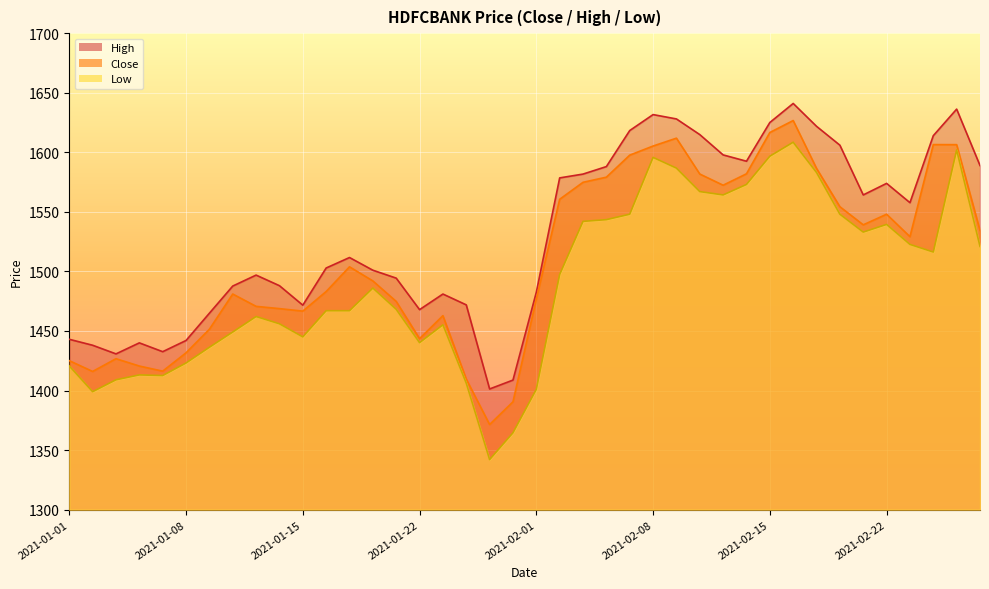

At which category does High reach its first local valley?

2021-01-05